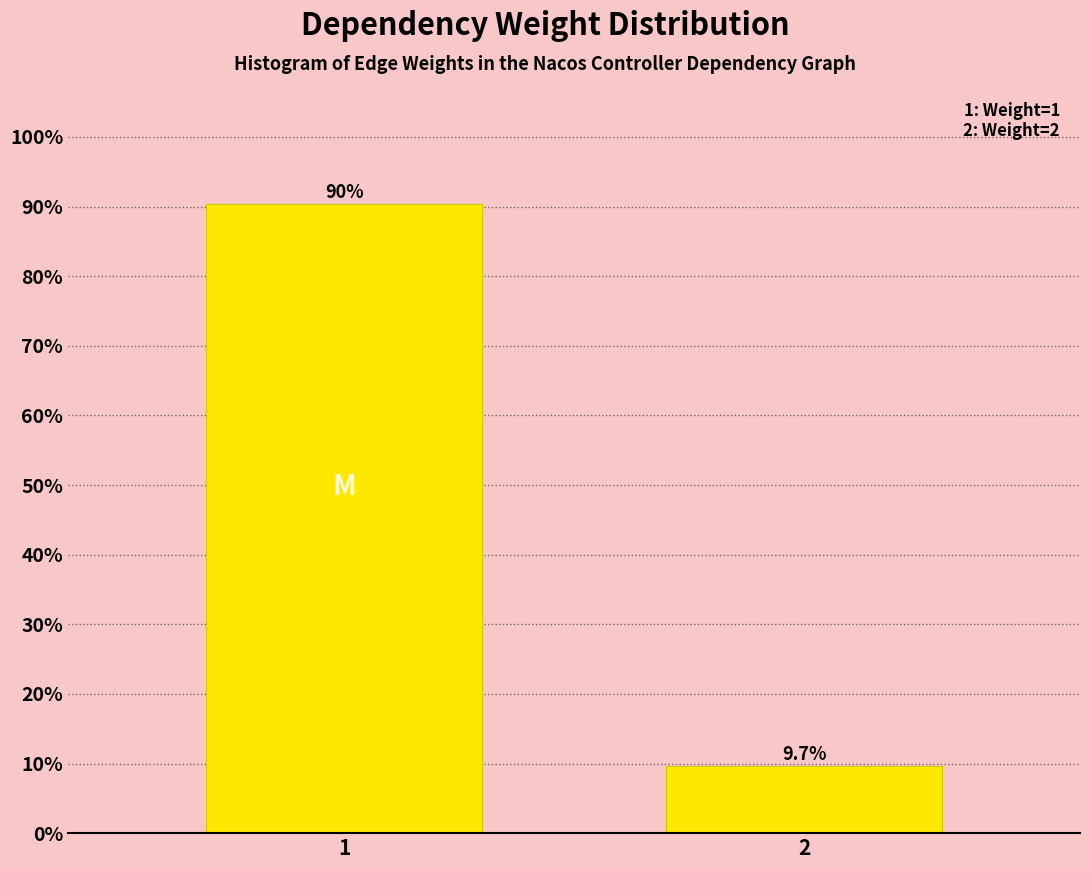

Reading right to left, transcribe all the data shown in this chart.

2=9.7	1=90.3